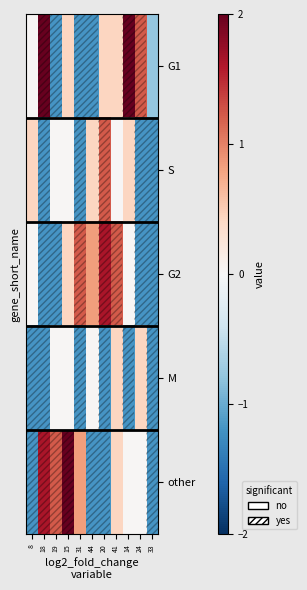

Reading left to right, what are all the values shown in this chart?

G1: 8=0.0	18=2.0	19=-1.2	15=0.4	31=-1.2	44=-1.2	20=0.4	41=0.4	14=2.0	24=1.2	33=-0.8
S: 8=0.4	18=-1.2	19=0.0	15=0.0	31=-1.2	44=0.4	20=1.2	41=0.0	14=0.4	24=-1.2	33=-1.2
G2: 8=0.0	18=-1.2	19=-1.2	15=0.4	31=1.2	44=0.8	20=1.6	41=1.2	14=0.0	24=-1.2	33=-1.2
M: 8=-1.2	18=-1.2	19=0.0	15=0.0	31=-1.2	44=0.0	20=-1.2	41=0.4	14=-1.2	24=0.4	33=-1.2
other: 8=-1.2	18=1.6	19=1.2	15=2.0	31=0.8	44=-1.2	20=-1.2	41=0.4	14=0.0	24=0.0	33=-1.2